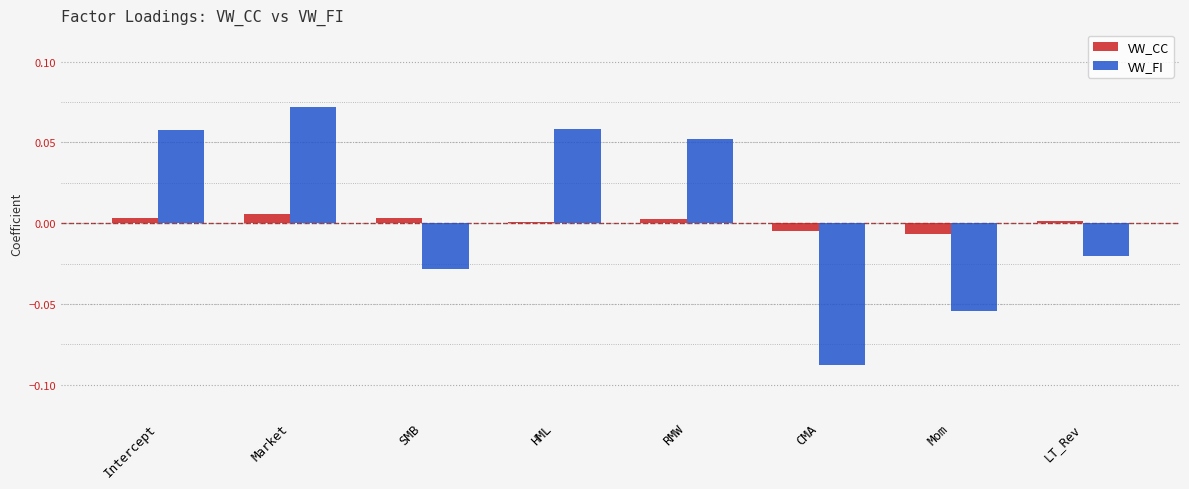

Which category has the lowest value across all series?

CMA